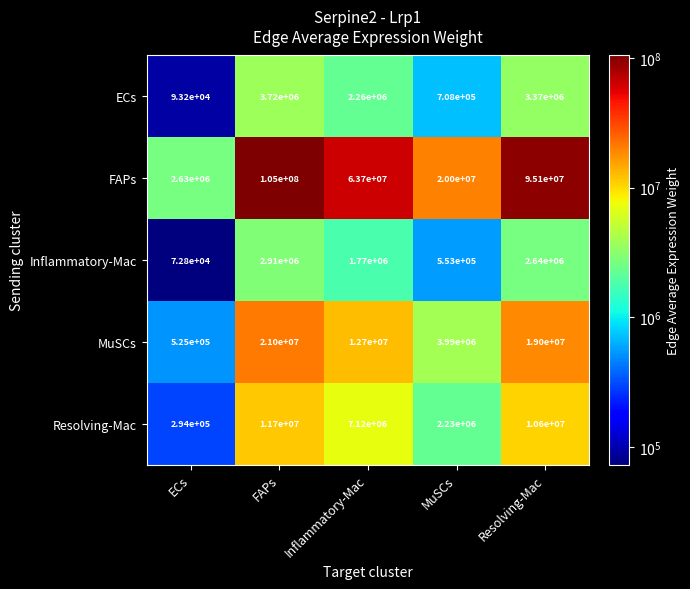

Reading right to left, what are all the values shown in this chart?

ECs: 3370000	708000	2260000	3720000	93200
FAPs: 95100000	20000000	63700000	105000000	2630000
Inflammatory-Mac: 2640000	553000	1770000	2910000	72800
MuSCs: 19000000	3990000	12700000	21000000	525000
Resolving-Mac: 10600000	2230000	7120000	11700000	294000